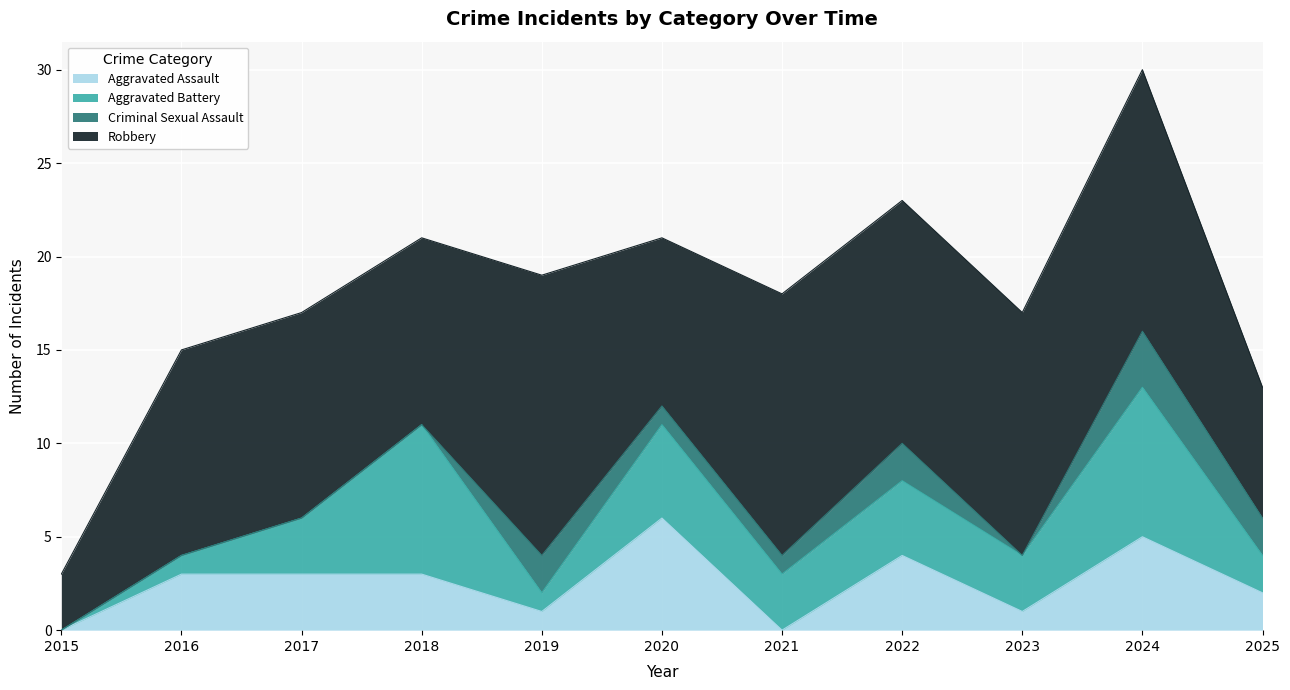

Reading left to right, what are all the values shown in this chart?

Aggravated Assault: 0	3	3	3	1	6	0	4	1	5	2
Aggravated Battery: 0	1	3	8	1	5	3	4	3	8	2
Criminal Sexual Assault: 0	0	0	0	2	1	1	2	0	3	2
Robbery: 3	11	11	10	15	9	14	13	13	14	7